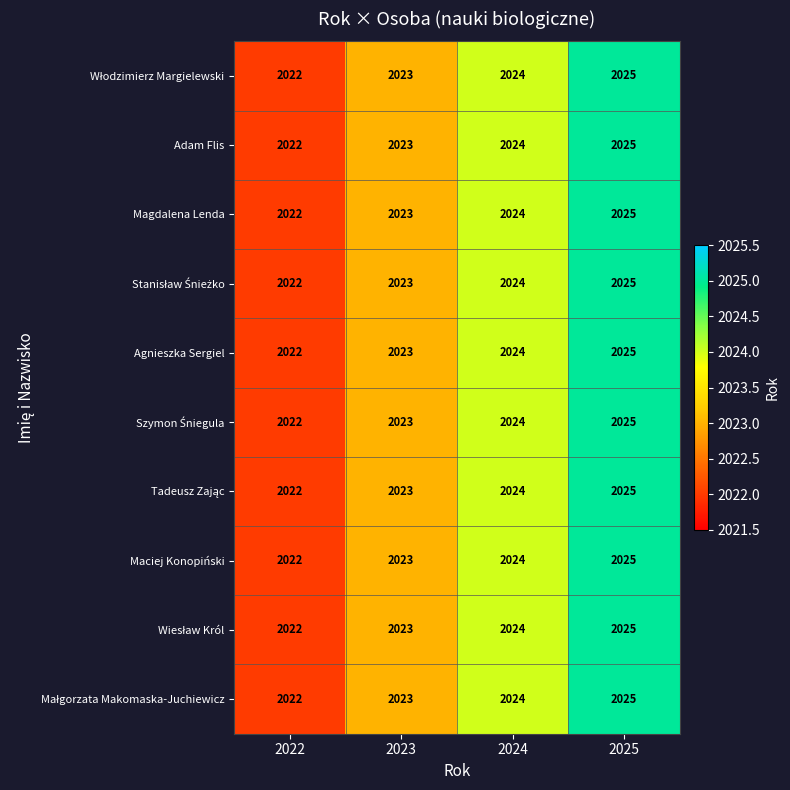

What is the total value across all series at 2024?

20240